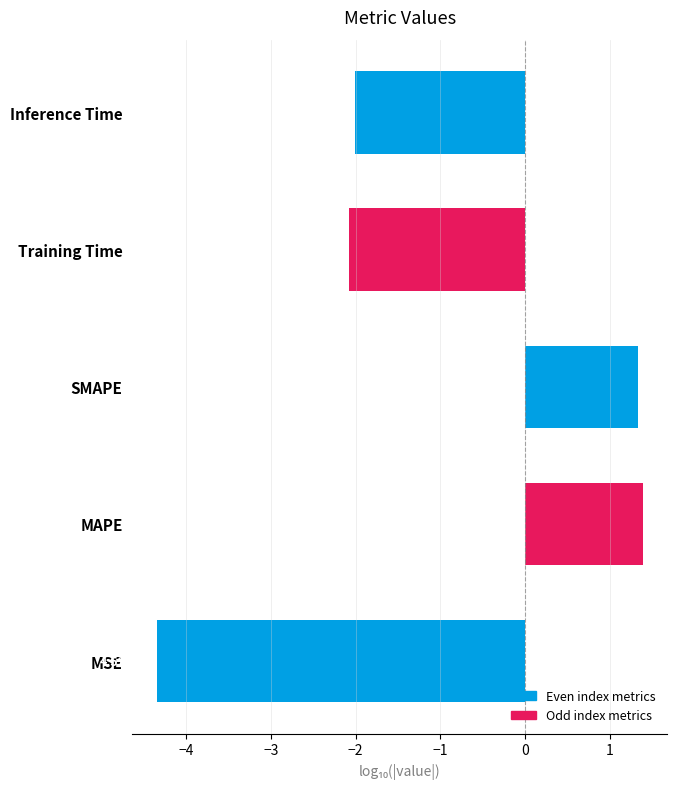

How many bars are there in total?

5